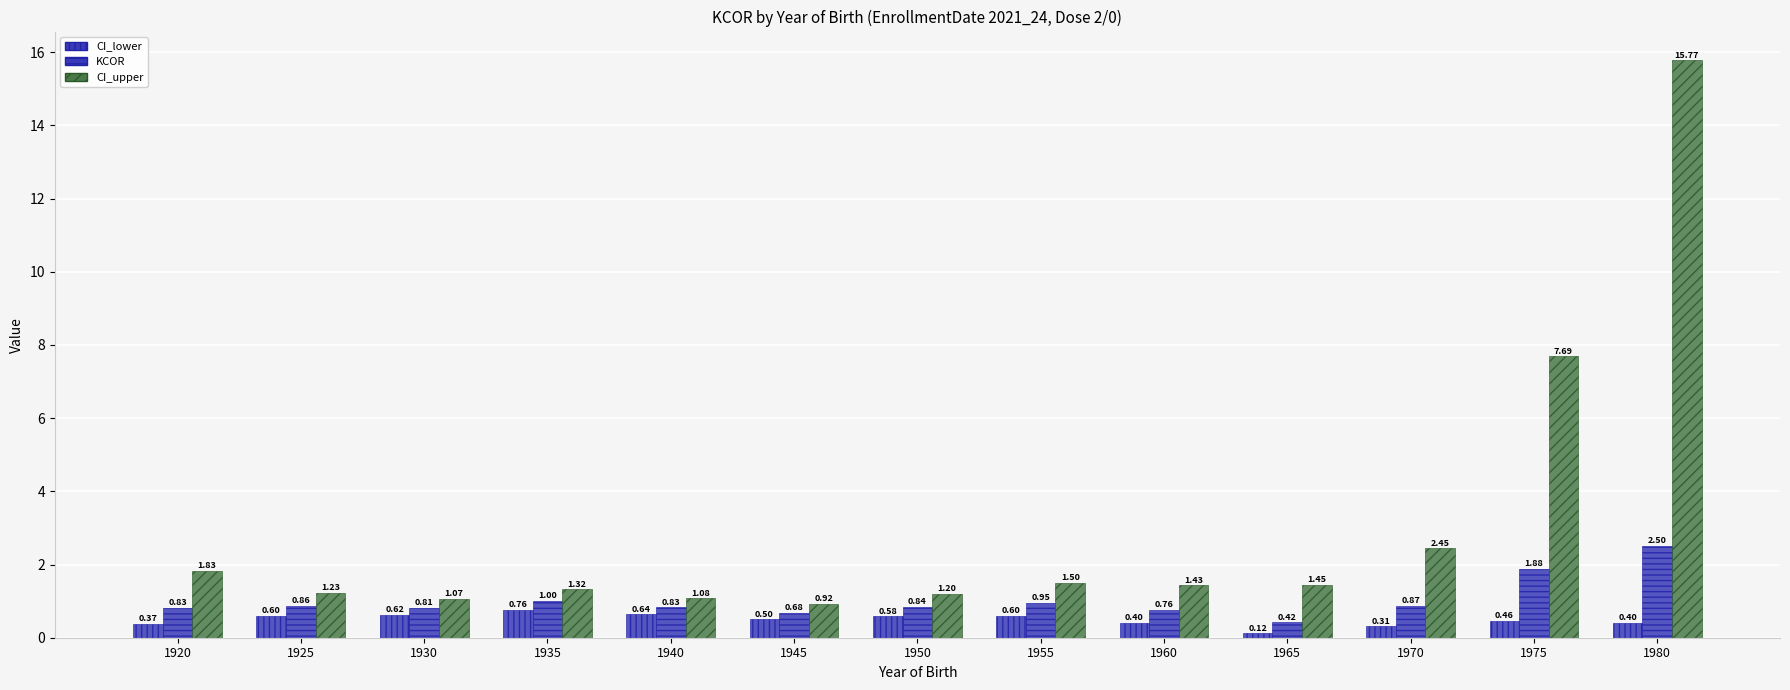

How many data points does each series have?

13